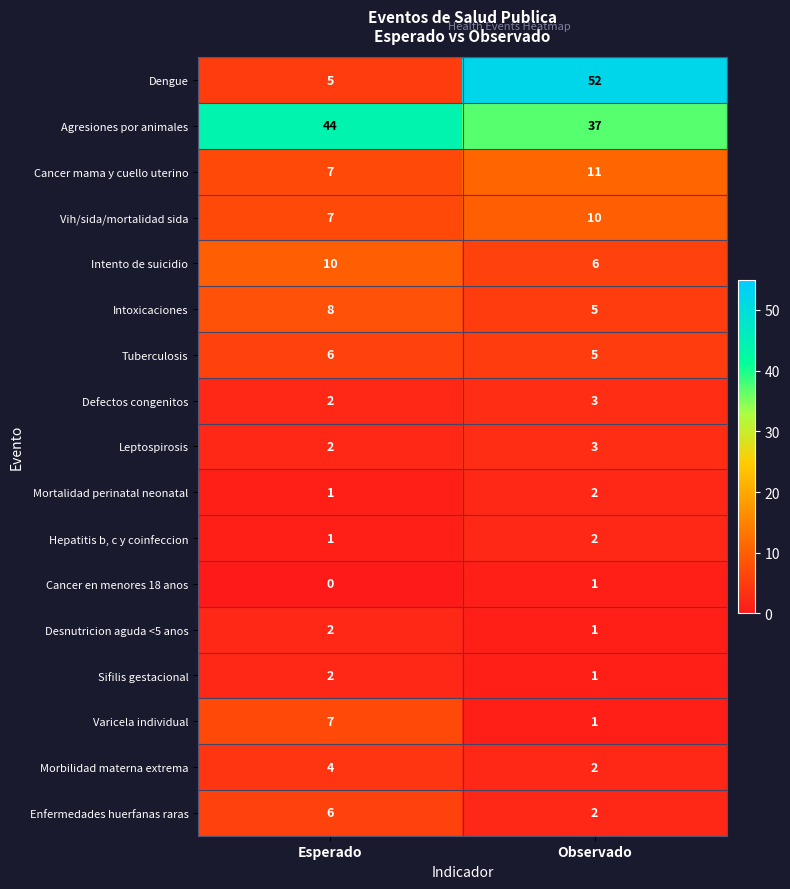

Which label corresponds to the smallest value in the chart?

Esperado